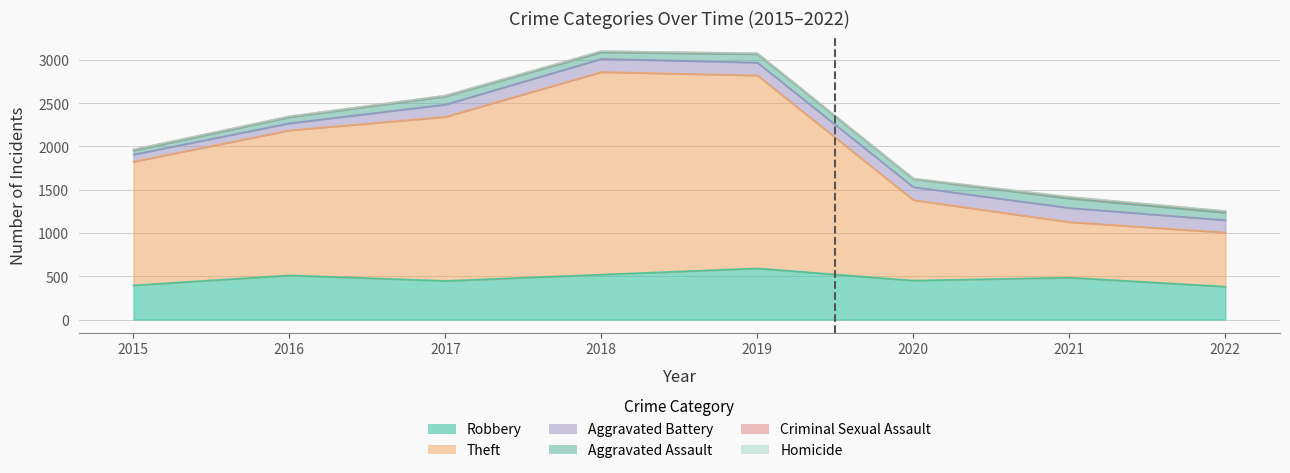

What is the maximum value for Homicide?

4